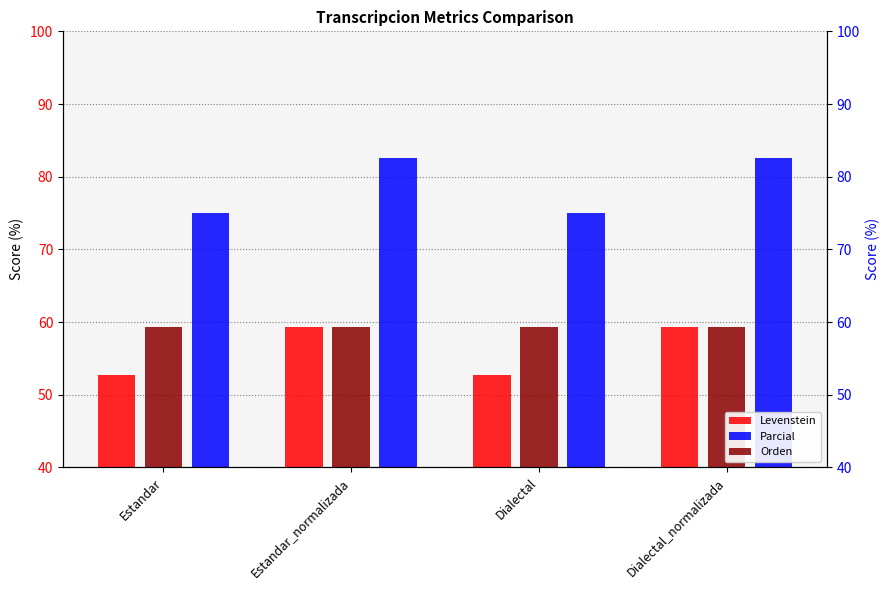

What value does the Levenstein series have at Dialectal?

52.8